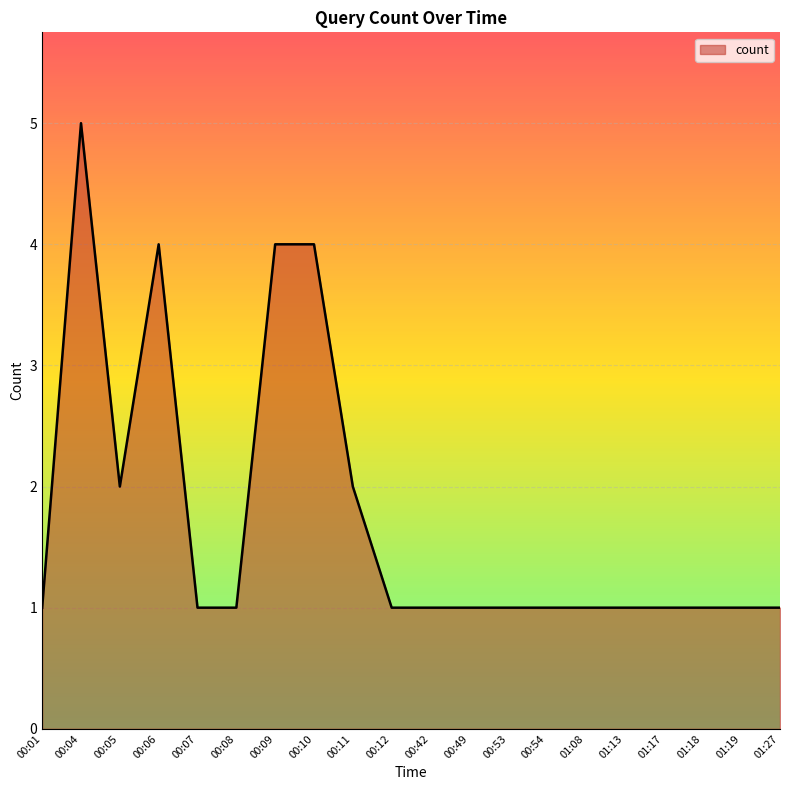

What is the greatest value displayed?

5